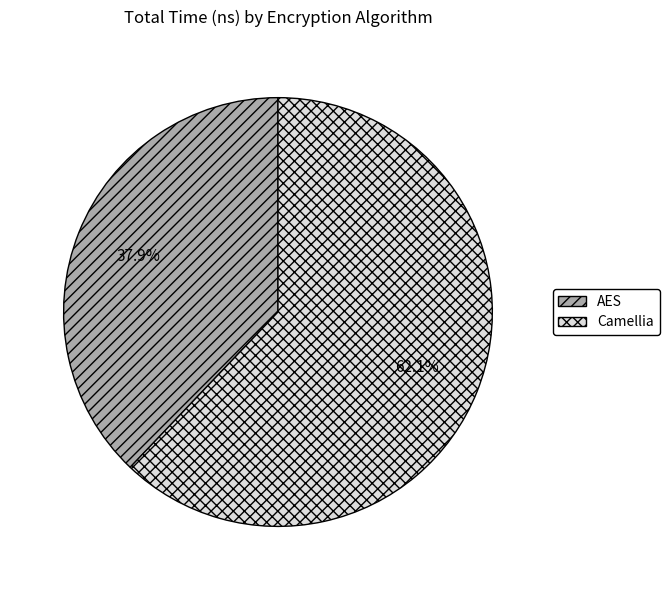

What portion of the pie excludes Camellia?

37.9%